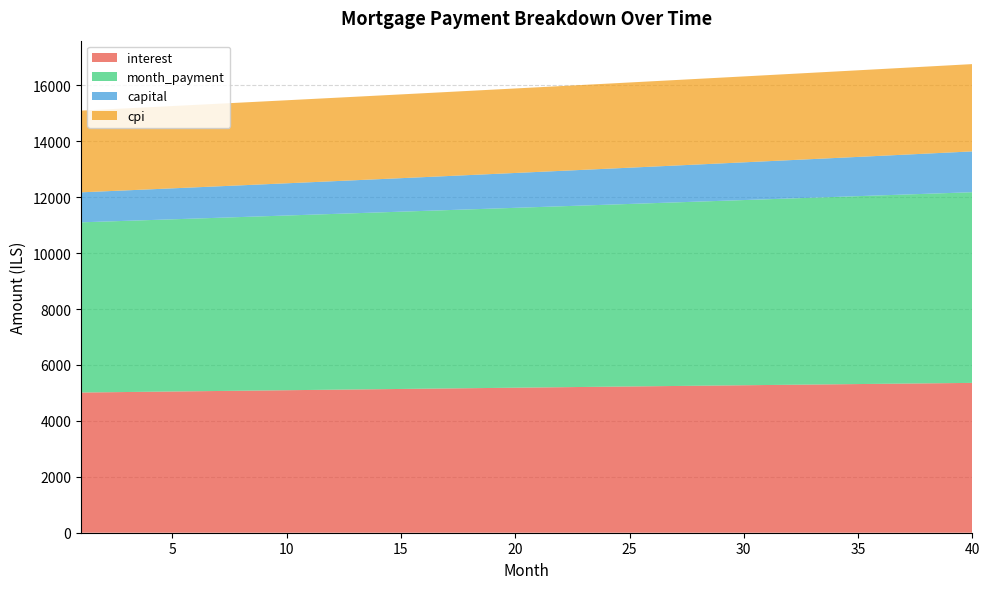

Reading left to right, what are all the values shown in this chart?

interest: 1=5014.6	2=5023.8	3=5033.1	4=5042.3	5=5051.5	6=5060.6	7=5069.8	8=5079.0	9=5088.1	10=5097.2	11=5106.3	12=5115.3	13=5124.4	14=5133.4	15=5142.4	16=5151.4	17=5160.4	18=5169.3	19=5178.3	20=5187.2	21=5196.0	22=5204.9	23=5213.7	24=5222.5	25=5231.3	26=5240.0	27=5248.8	28=5257.5	29=5266.1	30=5274.8	31=5283.4	32=5292.0	33=5300.6	34=5309.1	35=5317.6	36=5326.1	37=5334.5	38=5342.9	39=5351.3	40=5359.6
month_payment: 1=6087.8	2=6105.5	3=6123.3	4=6141.2	5=6159.1	6=6177.0	7=6195.1	8=6213.1	9=6231.3	10=6249.4	11=6267.7	12=6285.9	13=6304.3	14=6322.7	15=6341.1	16=6359.6	17=6378.1	18=6396.7	19=6415.4	20=6434.1	21=6452.9	22=6471.7	23=6490.6	24=6509.5	25=6528.5	26=6547.5	27=6566.6	28=6585.8	29=6605.0	30=6624.3	31=6643.6	32=6663.0	33=6682.4	34=6701.9	35=6721.4	36=6741.0	37=6760.7	38=6780.4	39=6800.2	40=6820.0
capital: 1=1073.2	2=1081.7	3=1090.3	4=1098.9	5=1107.6	6=1116.4	7=1125.3	8=1134.2	9=1143.2	10=1152.2	11=1161.4	12=1170.6	13=1179.9	14=1189.2	15=1198.7	16=1208.2	17=1217.8	18=1227.4	19=1237.2	20=1247.0	21=1256.9	22=1266.8	23=1276.9	24=1287.0	25=1297.2	26=1307.5	27=1317.9	28=1328.3	29=1338.9	30=1349.5	31=1360.2	32=1371.0	33=1381.8	34=1392.8	35=1403.8	36=1415.0	37=1426.2	38=1437.5	39=1448.9	40=1460.4
cpi: 1=2922.0	2=2927.4	3=2932.8	4=2938.1	5=2943.5	6=2948.8	7=2954.1	8=2959.4	9=2964.7	10=2970.0	11=2975.3	12=2980.5	13=2985.8	14=2991.0	15=2996.3	16=3001.5	17=3006.7	18=3011.9	19=3017.0	20=3022.2	21=3027.4	22=3032.5	23=3037.6	24=3042.7	25=3047.8	26=3052.9	27=3057.9	28=3063.0	29=3068.0	30=3073.0	31=3078.0	32=3083.0	33=3088.0	34=3092.9	35=3097.8	36=3102.7	37=3107.6	38=3112.5	39=3117.4	40=3122.2